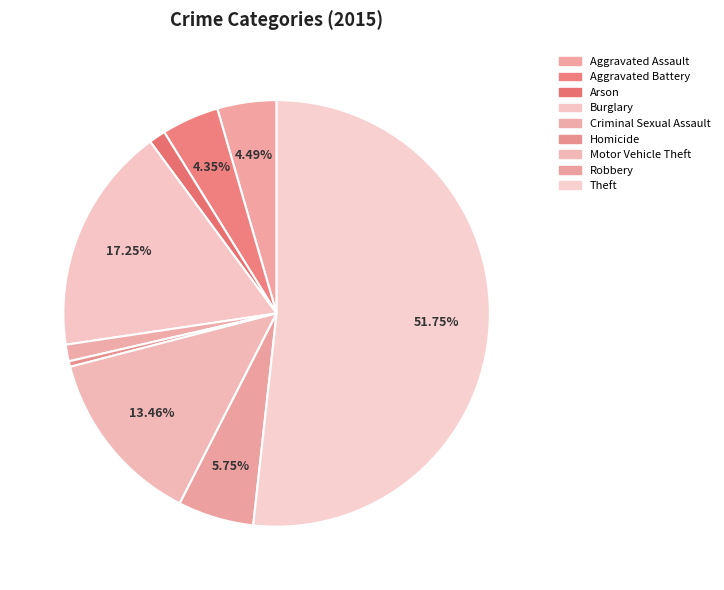

The Homicide slice represents 15% of the pie. True or false?

False